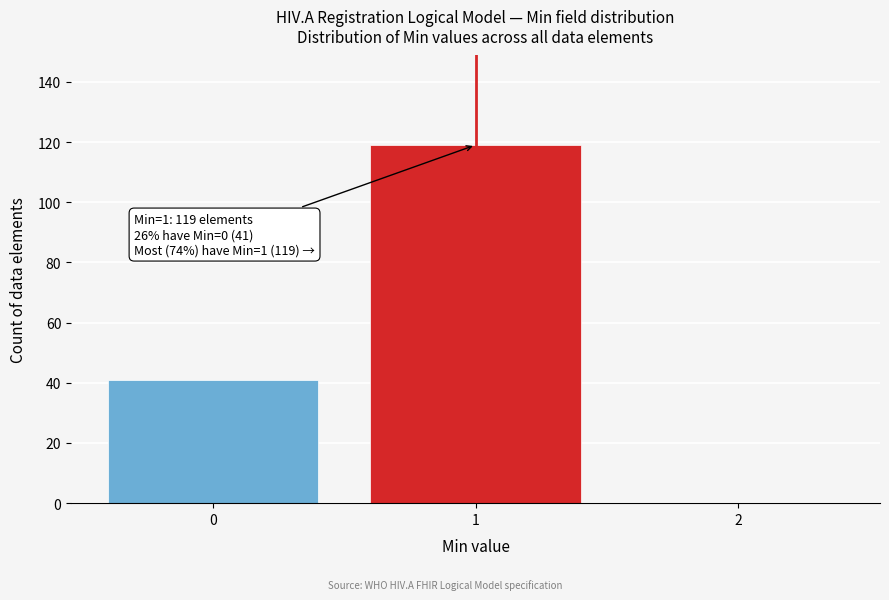

Which range on the x-axis has the tallest bar?

0.5 to 1.5